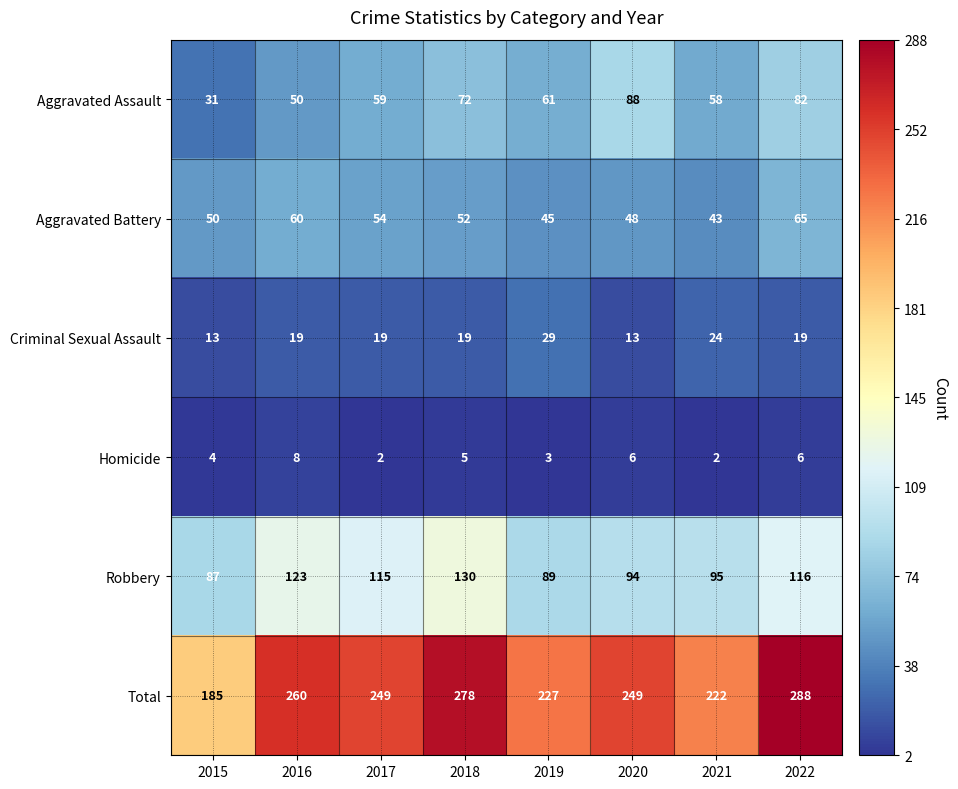

What is the sum of all Homicide values?

36